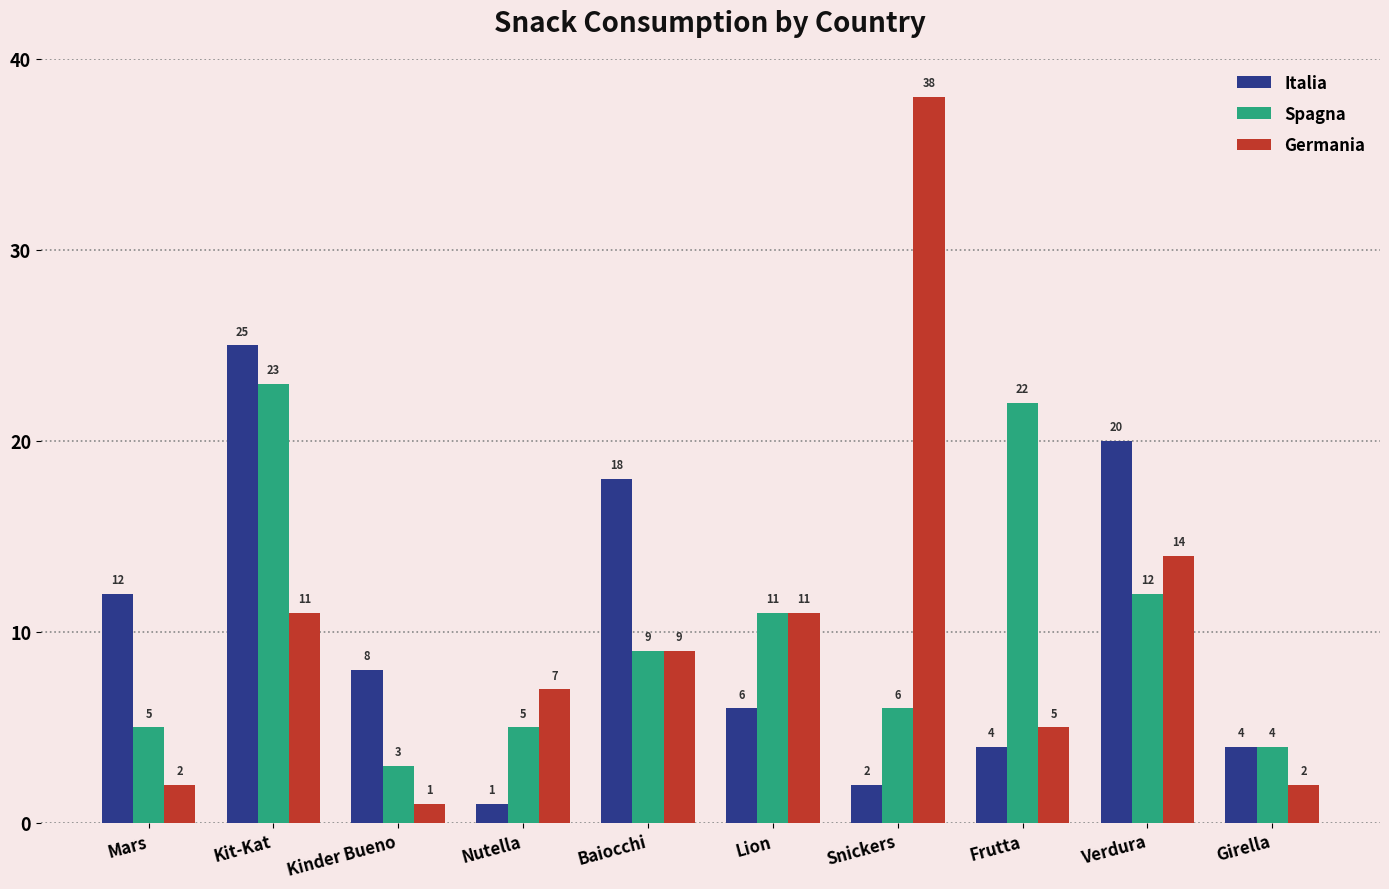

Between Kit-Kat and Baiocchi, which series saw the biggest shift?

Spagna